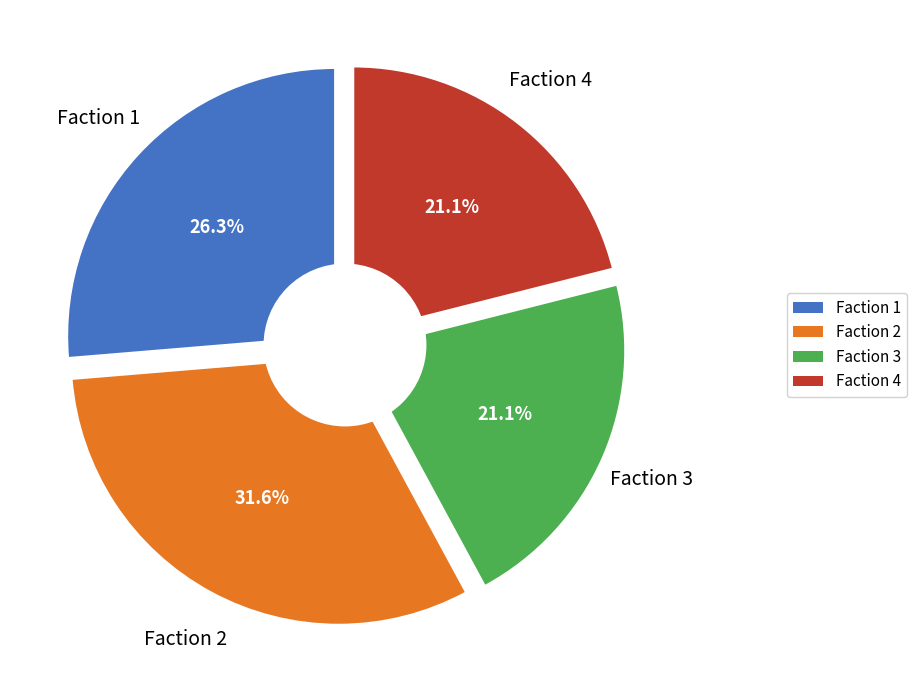

To the nearest percent, what percentage of the pie is Faction 1?

26%